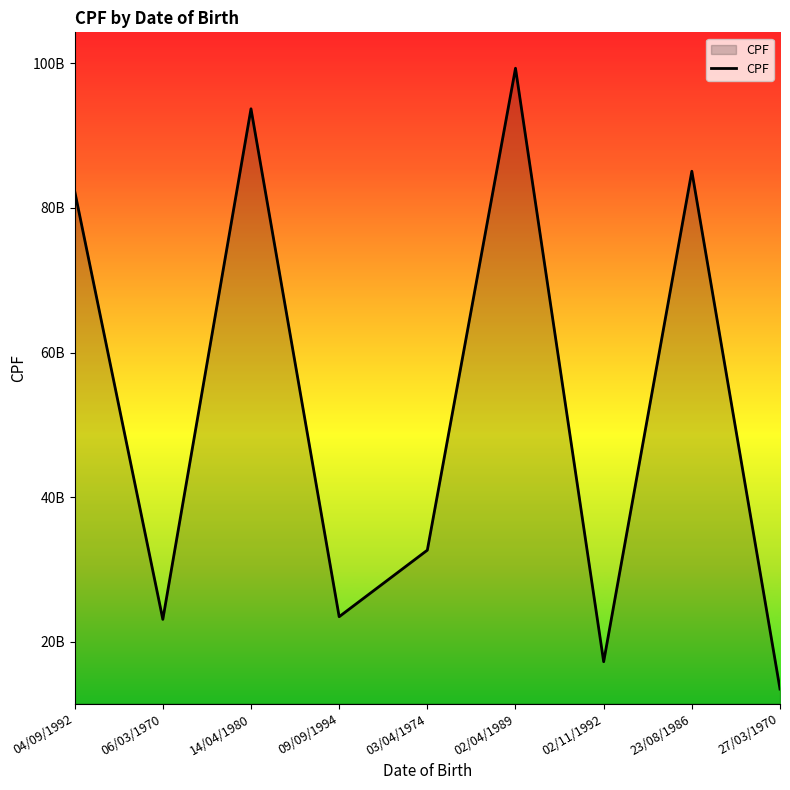

Does the chart have visible grid lines?

No